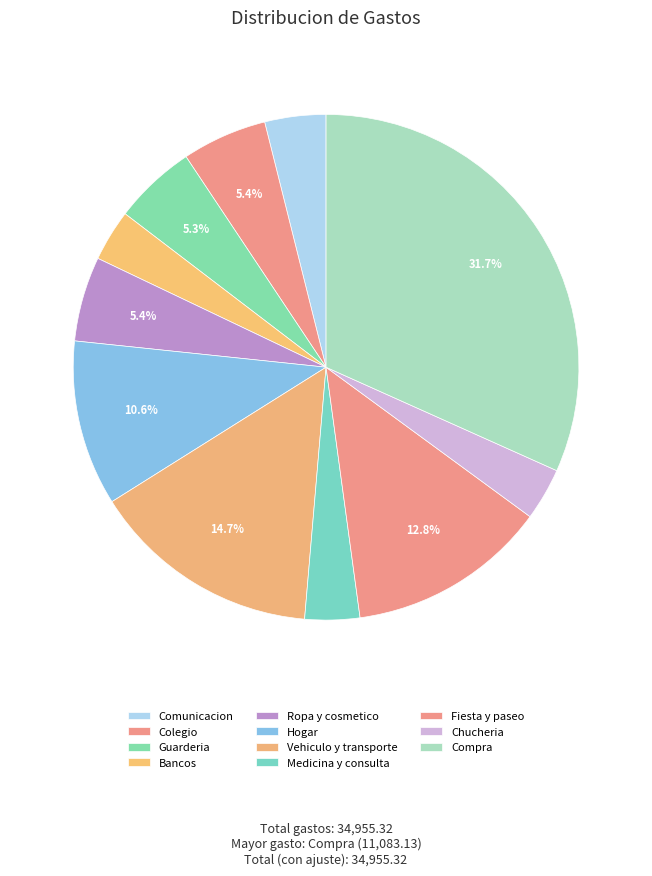

What is the largest slice in the pie chart?

Compra